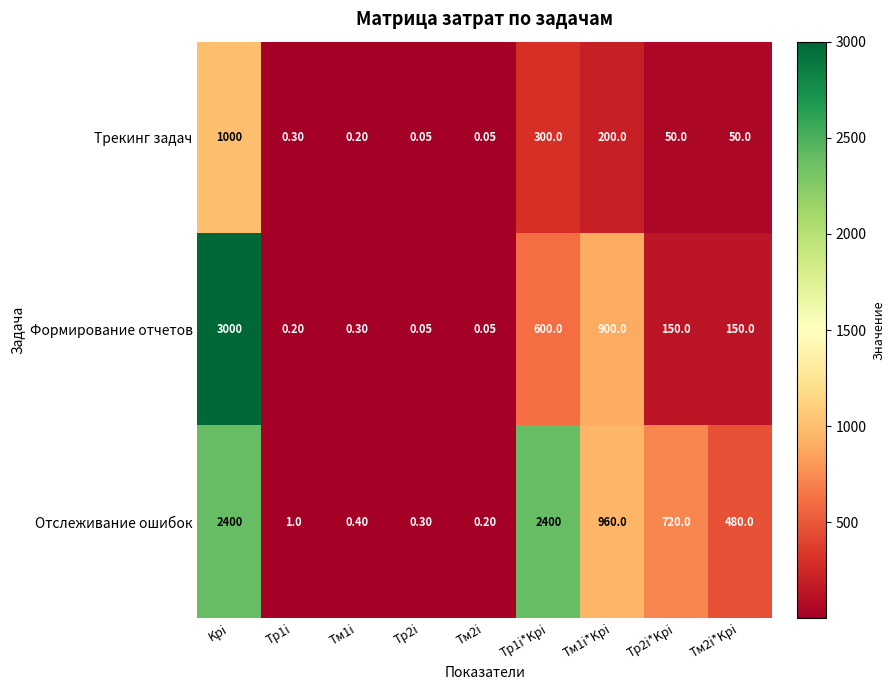

Which category has the highest value in the Формирование отчетов series?

Kрi